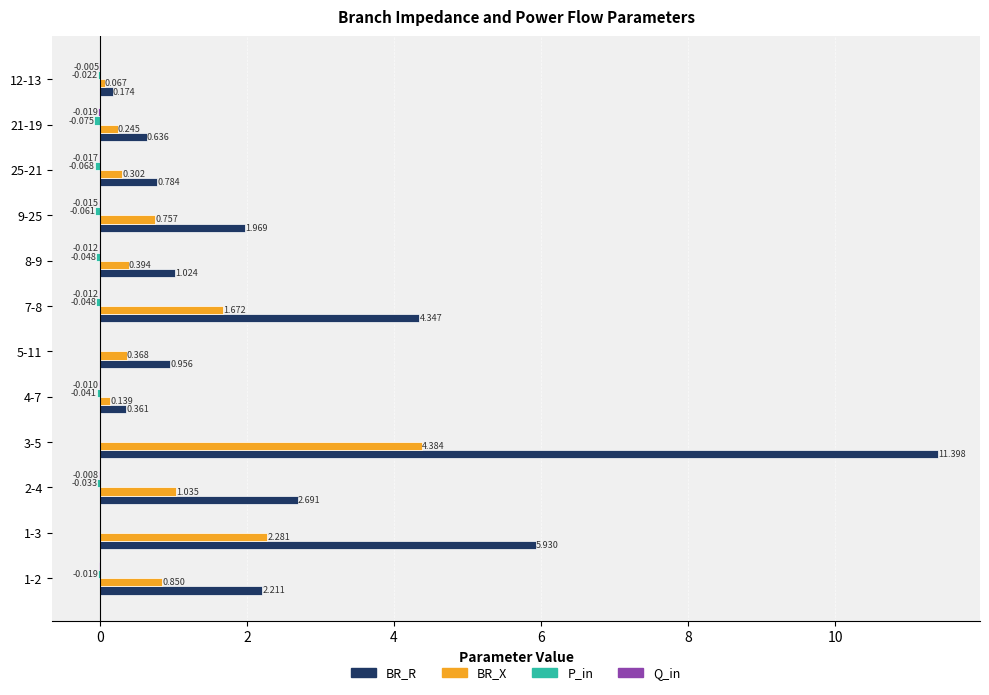

Which series has the largest total across all categories?

BR_R